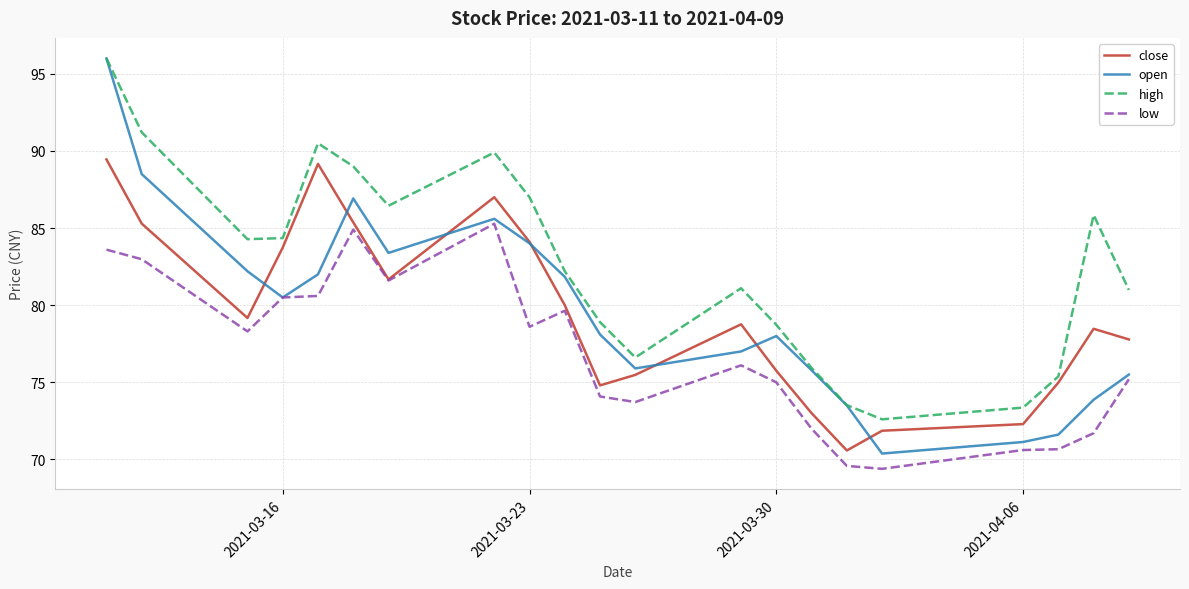

Which series has the largest range (max minus min)?

open